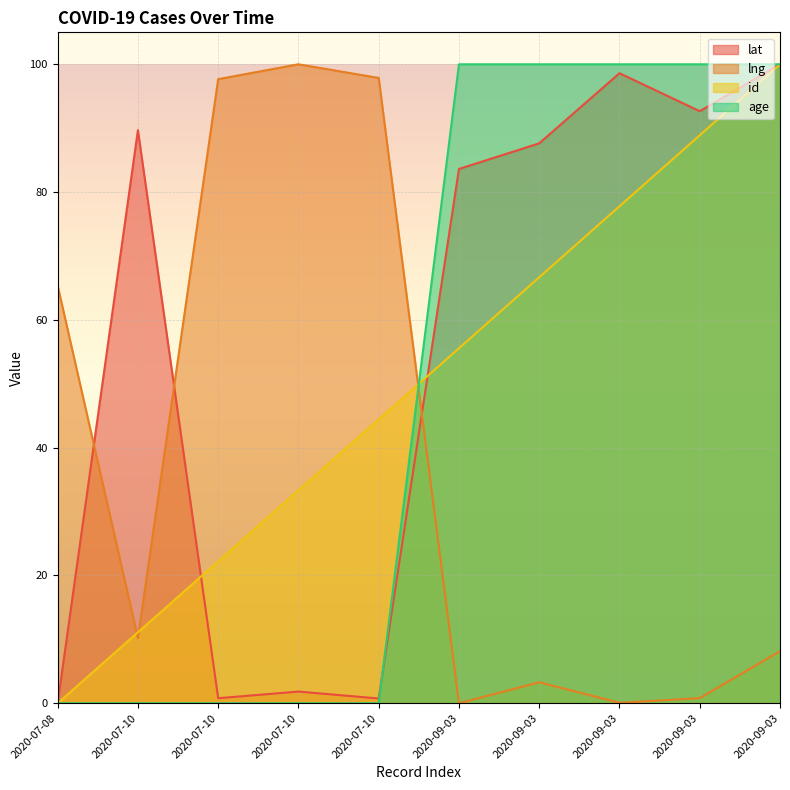

What is the spread (max minus min) of values at 2020-07-10?

89.7